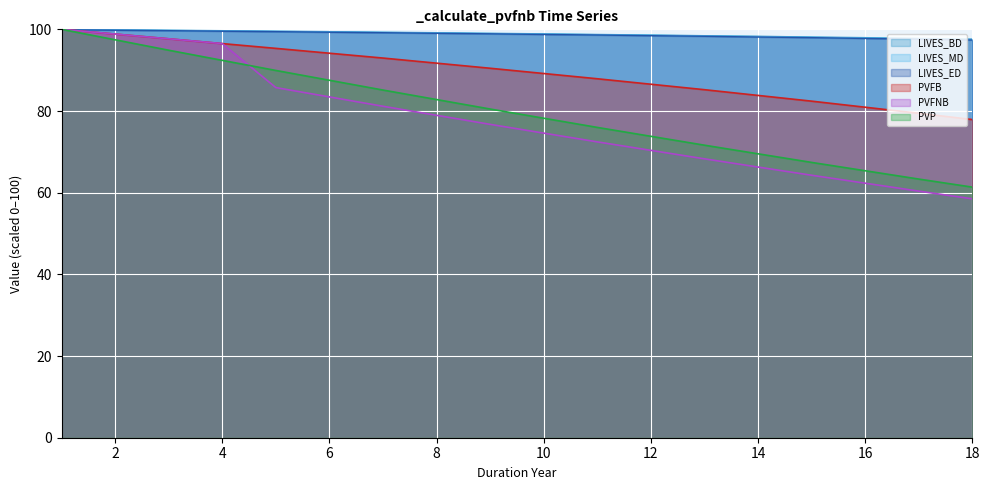

What is the difference between the maximum and second lowest values in the LIVES_BD series?

2.2